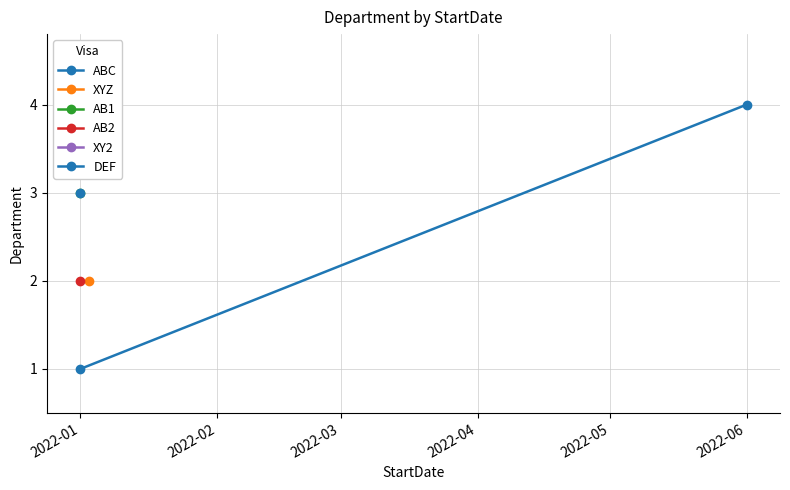

What is the greatest value displayed?

4